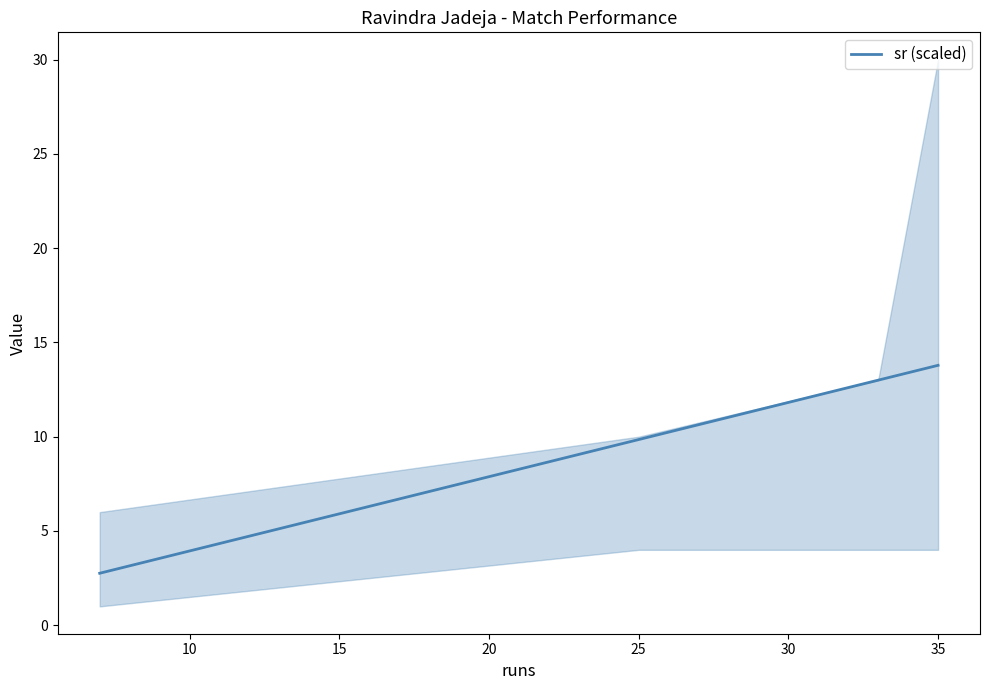

True or false: sr (scaled) has a value of 13.8 at 35.

True